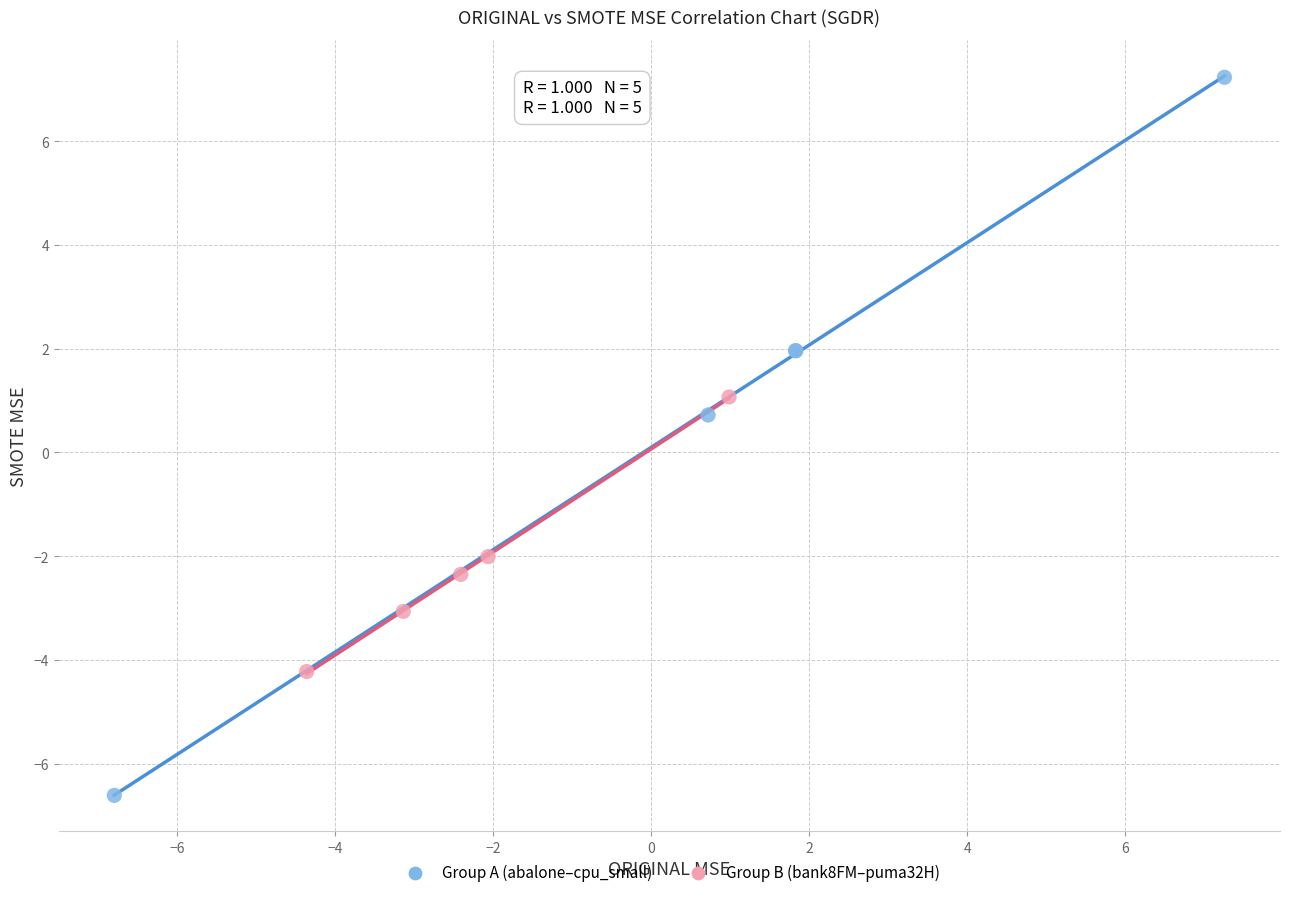

Which series contains the lowest Y value?

Group A (abalone–cpu_small)